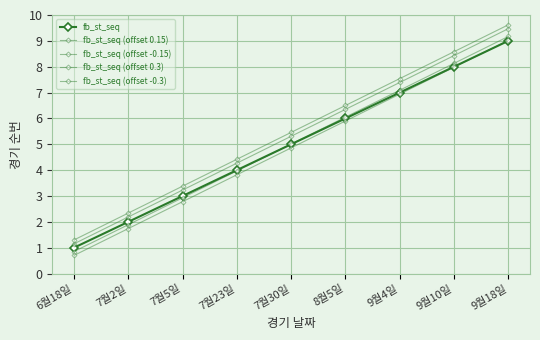

The fb_st_seq (offset 0.3) series shows 6.5 at 8월5일. True or false?

True